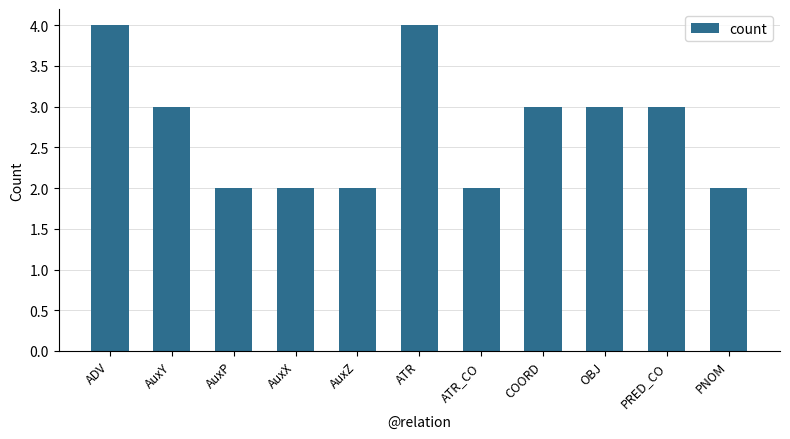

Read the value at AuxY.

3